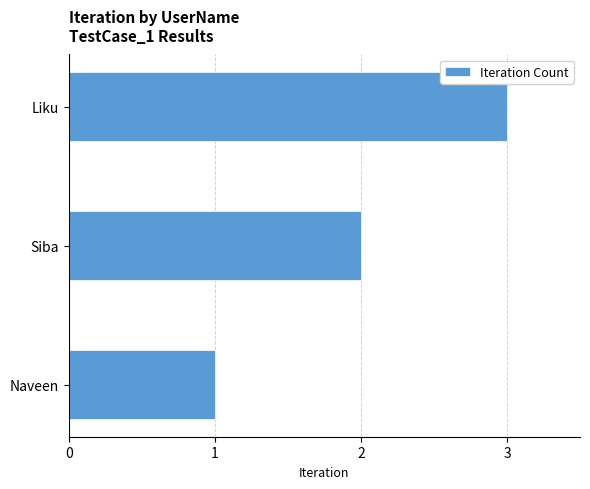

Which has a higher value, Liku or Naveen?

Liku